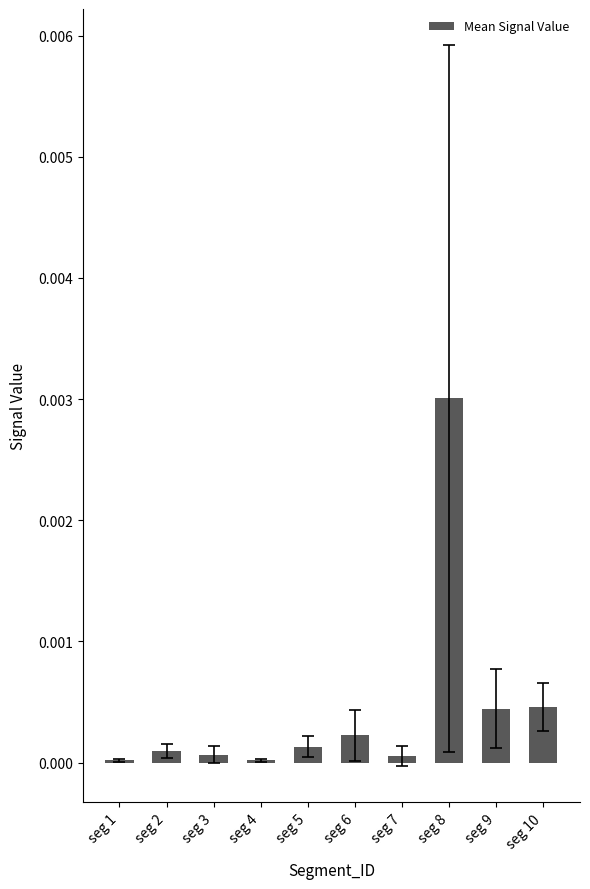

The value at seg 3 is 0.0. True or false?

True